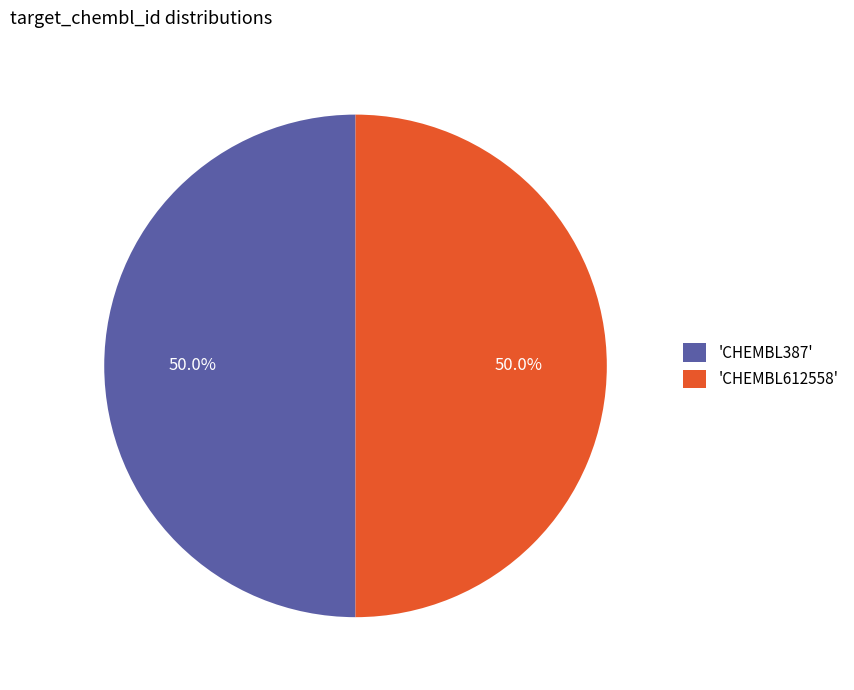

Do 'CHEMBL612558' and 'CHEMBL387' together represent more than half of the pie?

Yes